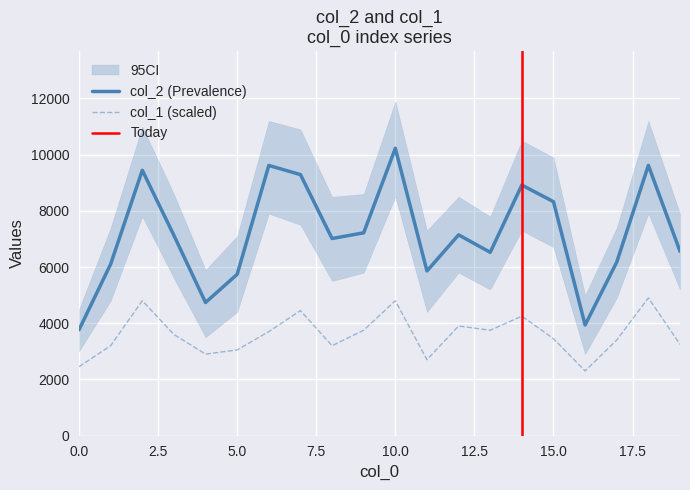

Rank the categories by col_2 value from highest to lowest.

10, 18, 6, 2, 7, 14, 15, 9, 12, 3, 8, 19, 13, 17, 1, 11, 5, 4, 16, 0